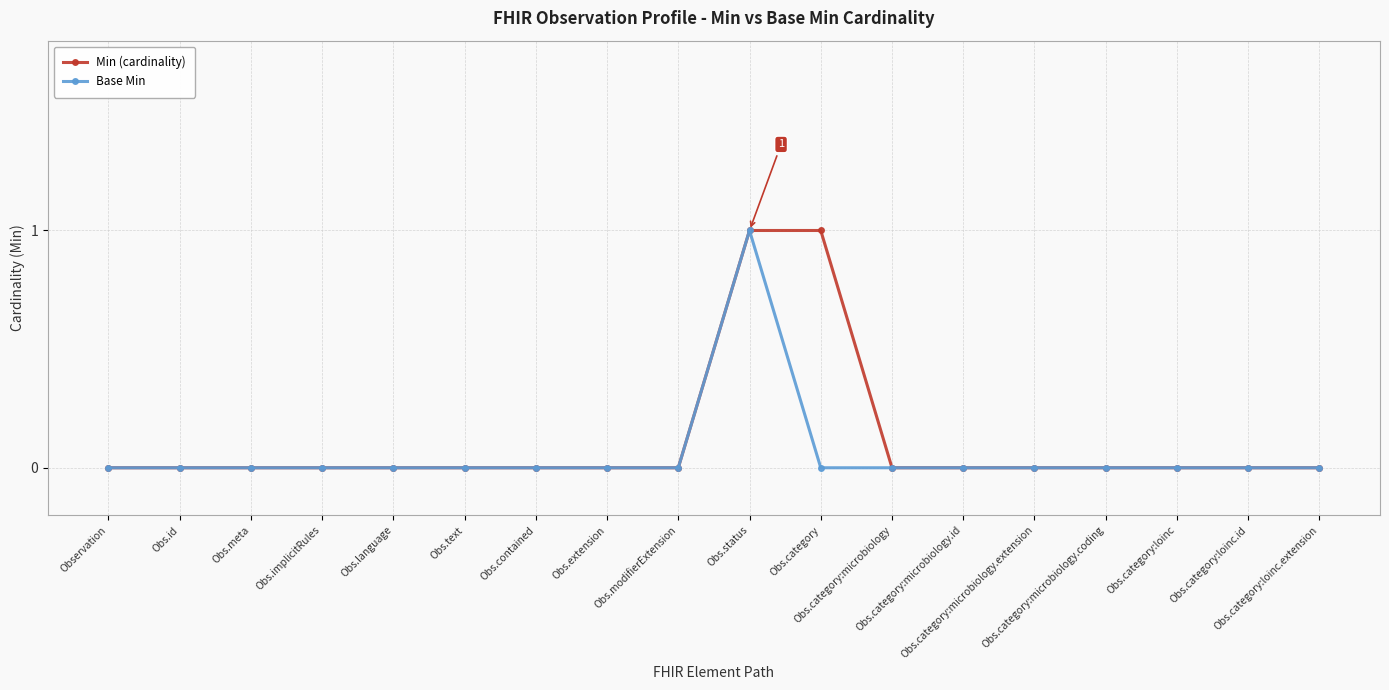

The Base Min series shows 0 at Obs.category:loinc.extension. True or false?

True